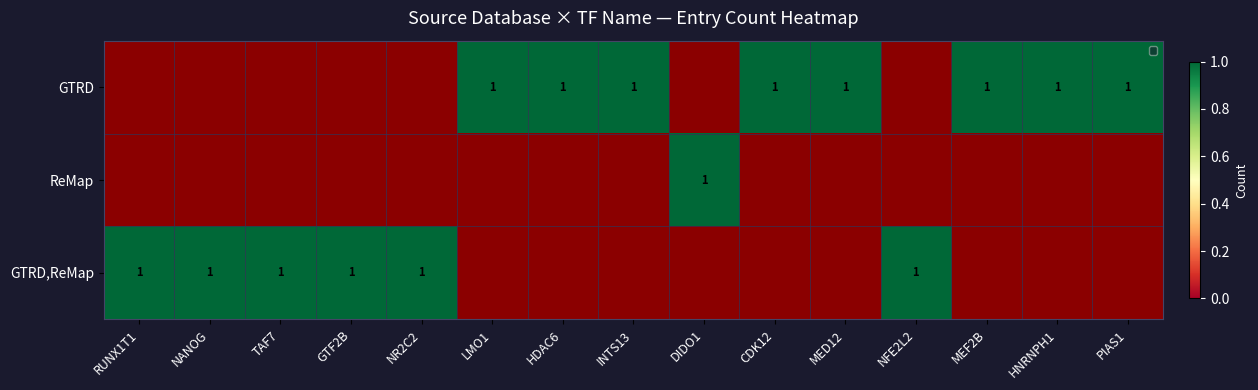

How many distinct data groups are displayed?

3